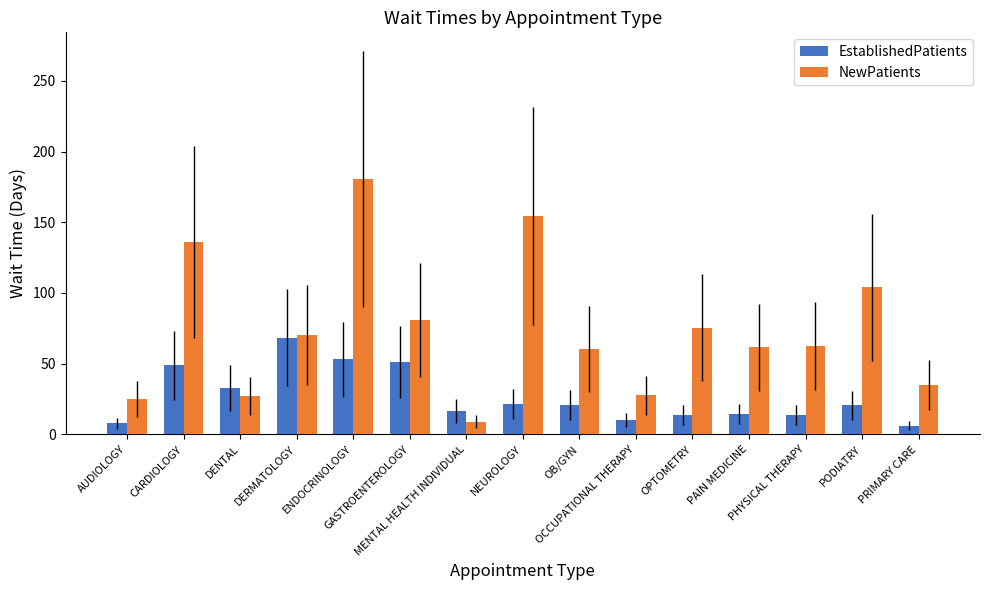

What is the spread (max minus min) of values at NEUROLOGY?

133.1